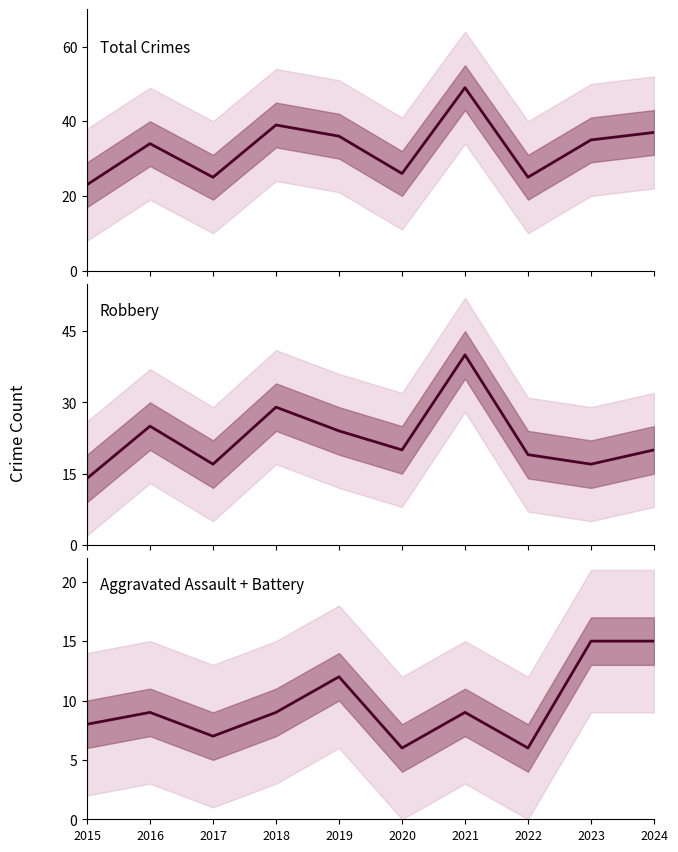

The value of Aggravated Assault + Battery at 2016 is 15. True or false?

False